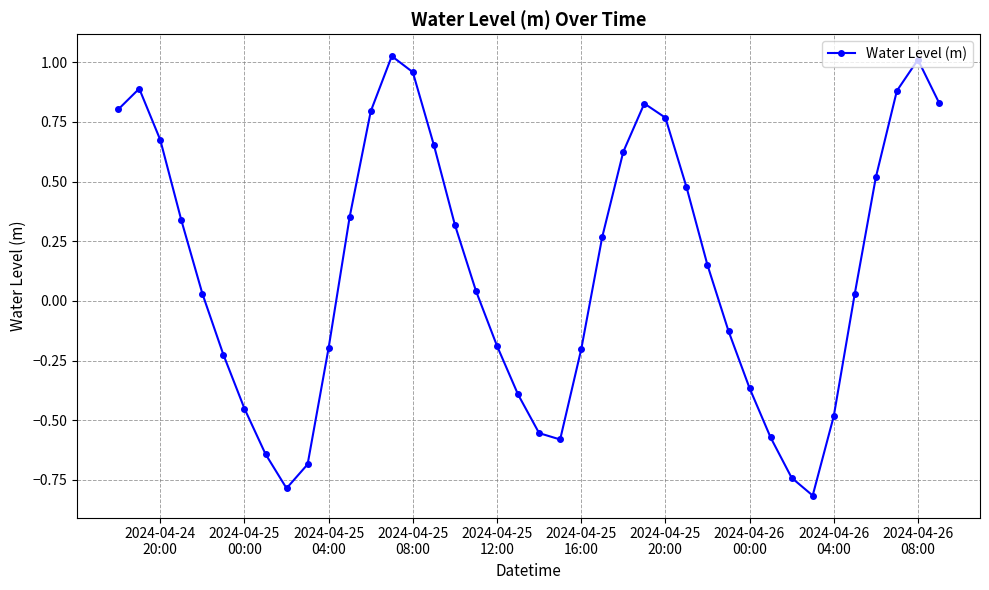

True or false: the data has more than 0 interior local peaks.

True